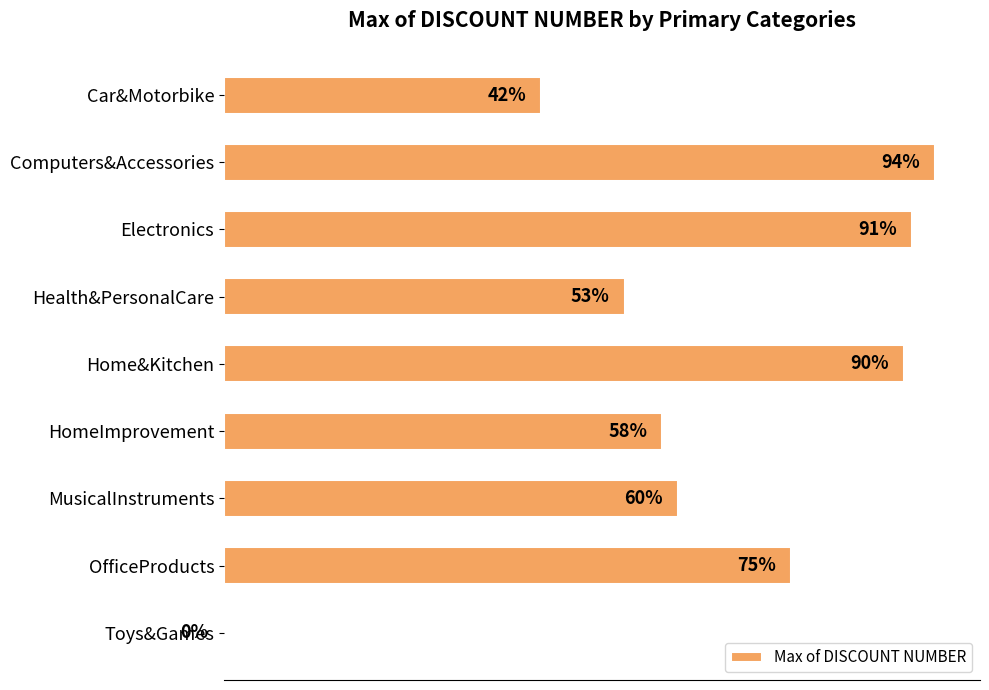

Where is the data nearest to the value 47?

Car&Motorbike